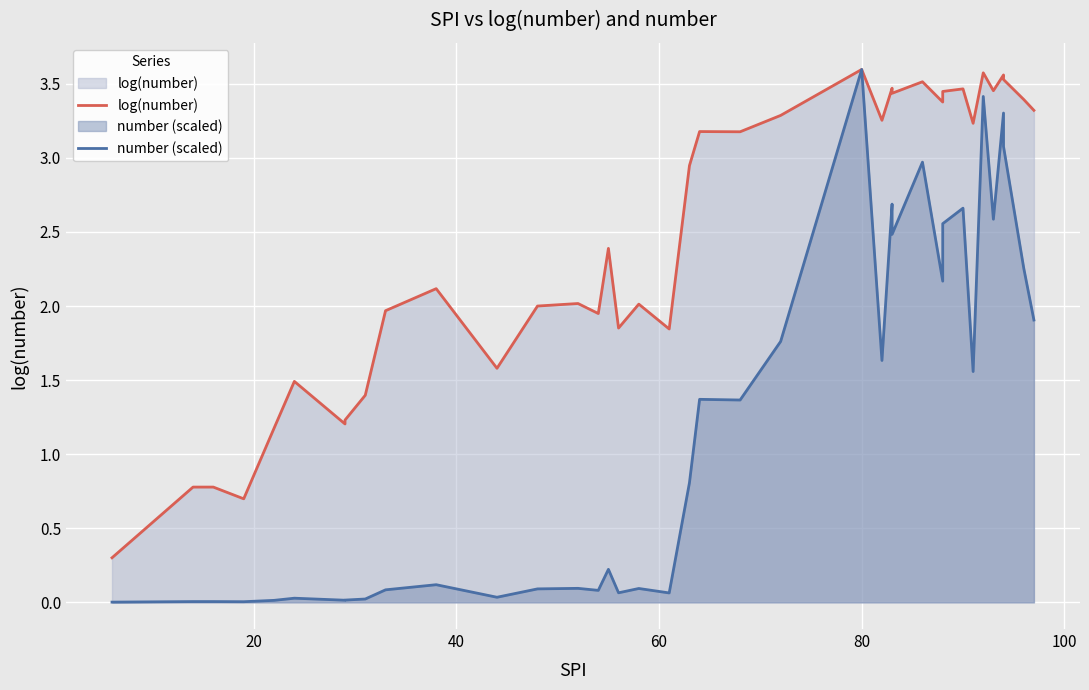

What is the value of the number (scaled) point at the 14th from the left?

0.1